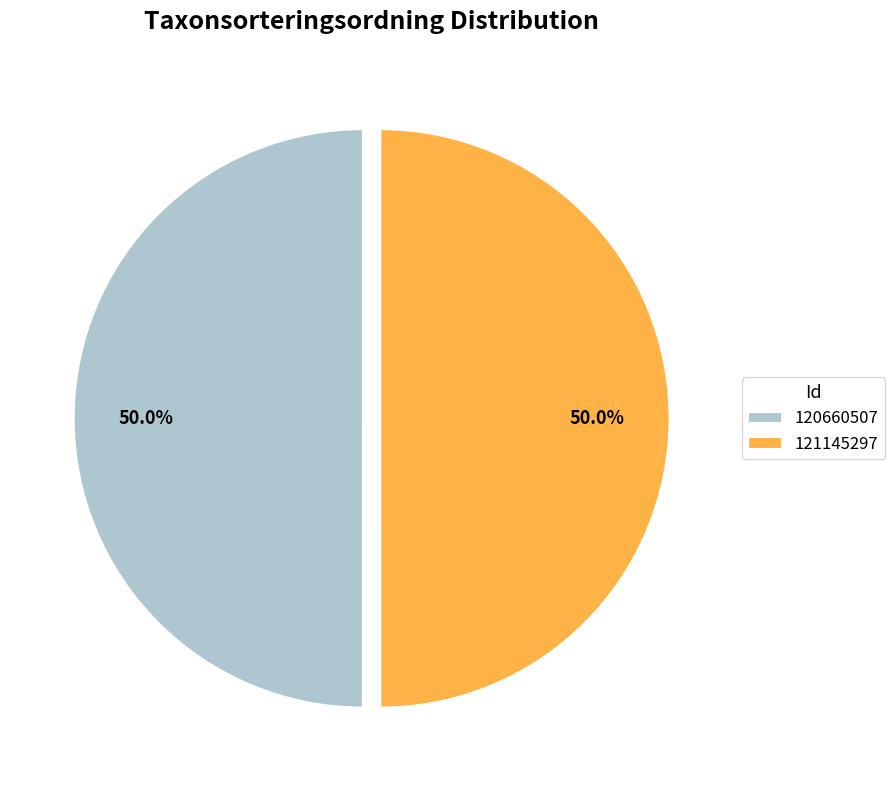

True or false: 121145297 accounts for 43% of the total.

False